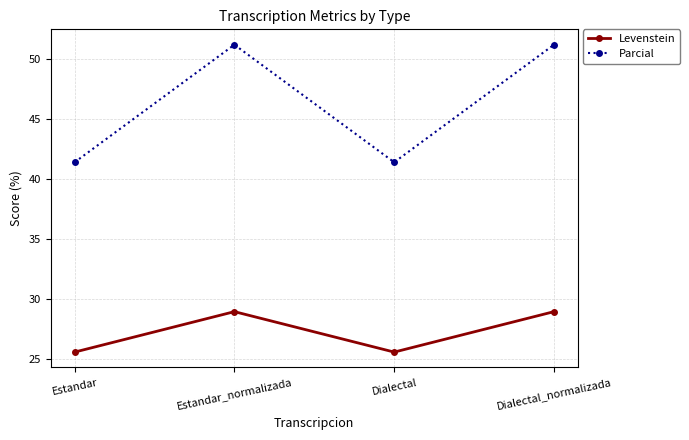

What is the smallest value displayed?

25.6